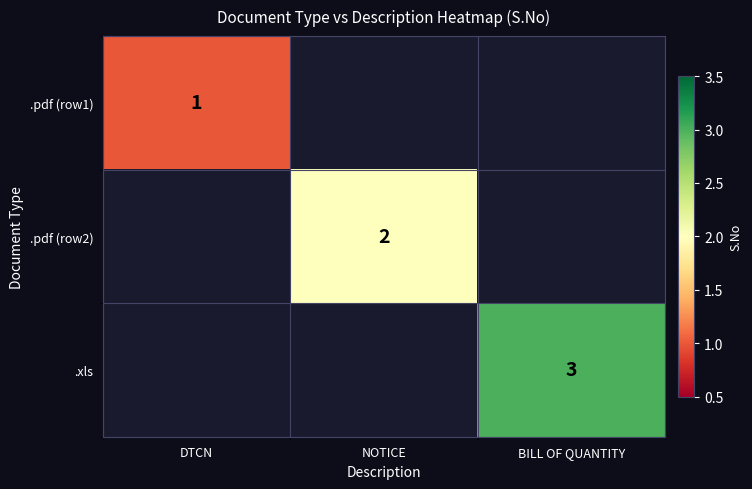

True or false: .pdf (row2) has a value of 3 at NOTICE.

False